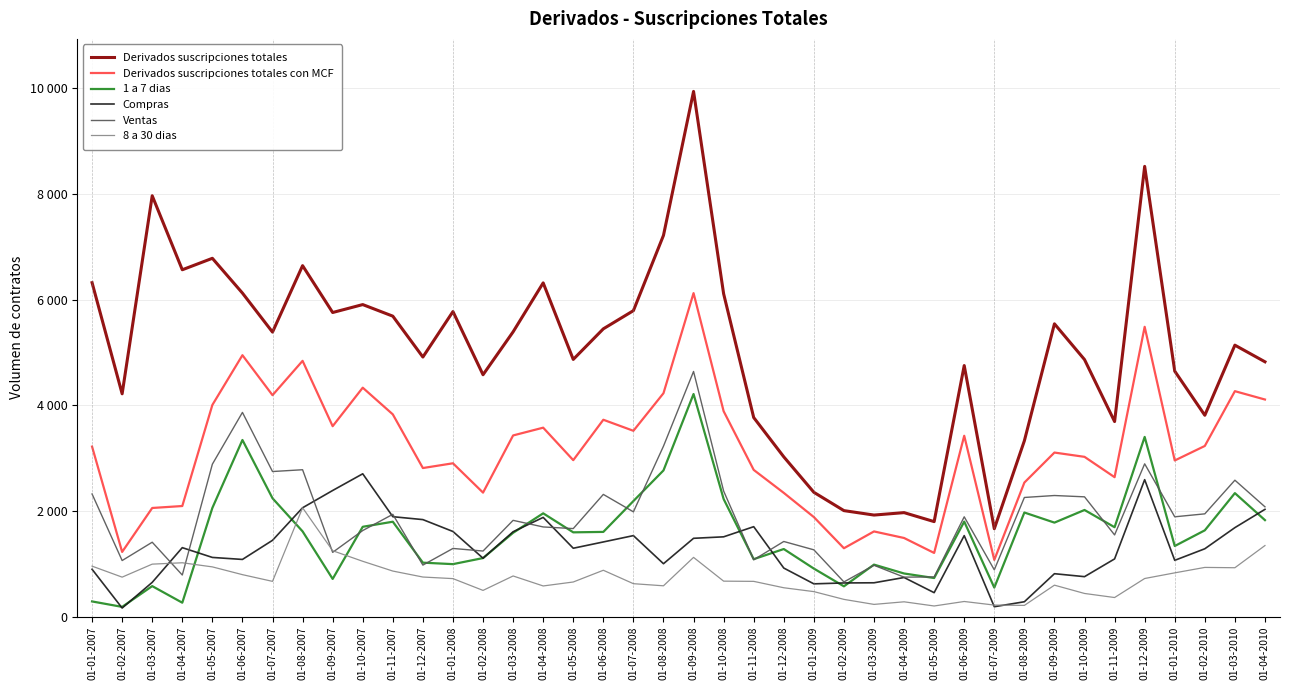

Reading right to left, extract all data points from this chart.

Derivados suscripciones totales: 01-04-2010=4824	01-03-2010=5139	01-02-2010=3812	01-01-2010=4647	01-12-2009=8523	01-11-2009=3693	01-10-2009=4866	01-09-2009=5543	01-08-2009=3329	01-07-2009=1664	01-06-2009=4753	01-05-2009=1799	01-04-2009=1969	01-03-2009=1923	01-02-2009=2007	01-01-2009=2354	01-12-2008=3025	01-11-2008=3769	01-10-2008=6112	01-09-2008=9942	01-08-2008=7217	01-07-2008=5792	01-06-2008=5448	01-05-2008=4869	01-04-2008=6318	01-03-2008=5391	01-02-2008=4579	01-01-2008=5775	01-12-2007=4914	01-11-2007=5688	01-10-2007=5907	01-09-2007=5757	01-08-2007=6644	01-07-2007=5386	01-06-2007=6125	01-05-2007=6783	01-04-2007=6566	01-03-2007=7967	01-02-2007=4218	01-01-2007=6322
Derivados suscripciones totales con MCF: 01-04-2010=4110	01-03-2010=4268	01-02-2010=3231	01-01-2010=2956	01-12-2009=5486	01-11-2009=2640	01-10-2009=3025	01-09-2009=3106	01-08-2009=2538	01-07-2009=1074	01-06-2009=3424	01-05-2009=1206	01-04-2009=1489	01-03-2009=1613	01-02-2009=1295	01-01-2009=1885	01-12-2008=2343	01-11-2008=2778	01-10-2008=3889	01-09-2008=6124	01-08-2008=4229	01-07-2008=3518	01-06-2008=3727	01-05-2008=2962	01-04-2008=3577	01-03-2008=3430	01-02-2008=2348	01-01-2008=2903	01-12-2007=2813	01-11-2007=3829	01-10-2007=4334	01-09-2007=3605	01-08-2007=4842	01-07-2007=4192	01-06-2007=4949	01-05-2007=4007	01-04-2007=2094	01-03-2007=2057	01-02-2007=1225	01-01-2007=3219
1 a 7 dias: 01-04-2010=1827	01-03-2010=2338	01-02-2010=1634	01-01-2010=1337	01-12-2009=3402	01-11-2009=1693	01-10-2009=2019	01-09-2009=1780	01-08-2009=1971	01-07-2009=550	01-06-2009=1799	01-05-2009=731	01-04-2009=817	01-03-2009=985	01-02-2009=574	01-01-2009=910	01-12-2008=1280	01-11-2008=1088	01-10-2008=2227	01-09-2008=4214	01-08-2008=2768	01-07-2008=2188	01-06-2008=1604	01-05-2008=1596	01-04-2008=1956	01-03-2008=1587	01-02-2008=1109	01-01-2008=994	01-12-2007=1022	01-11-2007=1797	01-10-2007=1701	01-09-2007=714	01-08-2007=1614	01-07-2007=2241	01-06-2007=3344	01-05-2007=2058	01-04-2007=264	01-03-2007=578	01-02-2007=185	01-01-2007=288
Compras: 01-04-2010=2031	01-03-2010=1685	01-02-2010=1285	01-01-2010=1066	01-12-2009=2593	01-11-2009=1093	01-10-2009=757	01-09-2009=813	01-08-2009=282	01-07-2009=188	01-06-2009=1534	01-05-2009=454	01-04-2009=741	01-03-2009=641	01-02-2009=638	01-01-2009=621	01-12-2008=920	01-11-2008=1703	01-10-2008=1511	01-09-2008=1483	01-08-2008=1002	01-07-2008=1534	01-06-2008=1414	01-05-2008=1295	01-04-2008=1879	01-03-2008=1607	01-02-2008=1106	01-01-2008=1612	01-12-2007=1837	01-11-2007=1892	01-10-2007=2704	01-09-2007=2388	01-08-2007=2061	01-07-2007=1445	01-06-2007=1083	01-05-2007=1121	01-04-2007=1306	01-03-2007=649	01-02-2007=163	01-01-2007=897
Ventas: 01-04-2010=2079	01-03-2010=2583	01-02-2010=1946	01-01-2010=1890	01-12-2009=2893	01-11-2009=1547	01-10-2009=2268	01-09-2009=2293	01-08-2009=2256	01-07-2009=886	01-06-2009=1890	01-05-2009=752	01-04-2009=748	01-03-2009=972	01-02-2009=657	01-01-2009=1265	01-12-2008=1423	01-11-2008=1076	01-10-2008=2378	01-09-2008=4641	01-08-2008=3227	01-07-2008=1984	01-06-2008=2314	01-05-2008=1667	01-04-2008=1698	01-03-2008=1823	01-02-2008=1242	01-01-2008=1291	01-12-2007=976	01-11-2007=1937	01-10-2007=1630	01-09-2007=1217	01-08-2007=2781	01-07-2007=2747	01-06-2007=3866	01-05-2007=2886	01-04-2007=788	01-03-2007=1409	01-02-2007=1062	01-01-2007=2322
8 a 30 dias: 01-04-2010=1346	01-03-2010=926	01-02-2010=932	01-01-2010=829	01-12-2009=722	01-11-2009=362	01-10-2009=439	01-09-2009=596	01-08-2009=213	01-07-2009=219	01-06-2009=287	01-05-2009=202	01-04-2009=281	01-03-2009=232	01-02-2009=327	01-01-2009=474	01-12-2008=547	01-11-2008=668	01-10-2008=672	01-09-2008=1122	01-08-2008=584	01-07-2008=624	01-06-2008=878	01-05-2008=656	01-04-2008=581	01-03-2008=770	01-02-2008=497	01-01-2008=720	01-12-2007=750	01-11-2007=863	01-10-2007=1048	01-09-2007=1248	01-08-2007=2061	01-07-2007=668	01-06-2007=795	01-05-2007=942	01-04-2007=1020	01-03-2007=994	01-02-2007=748	01-01-2007=956